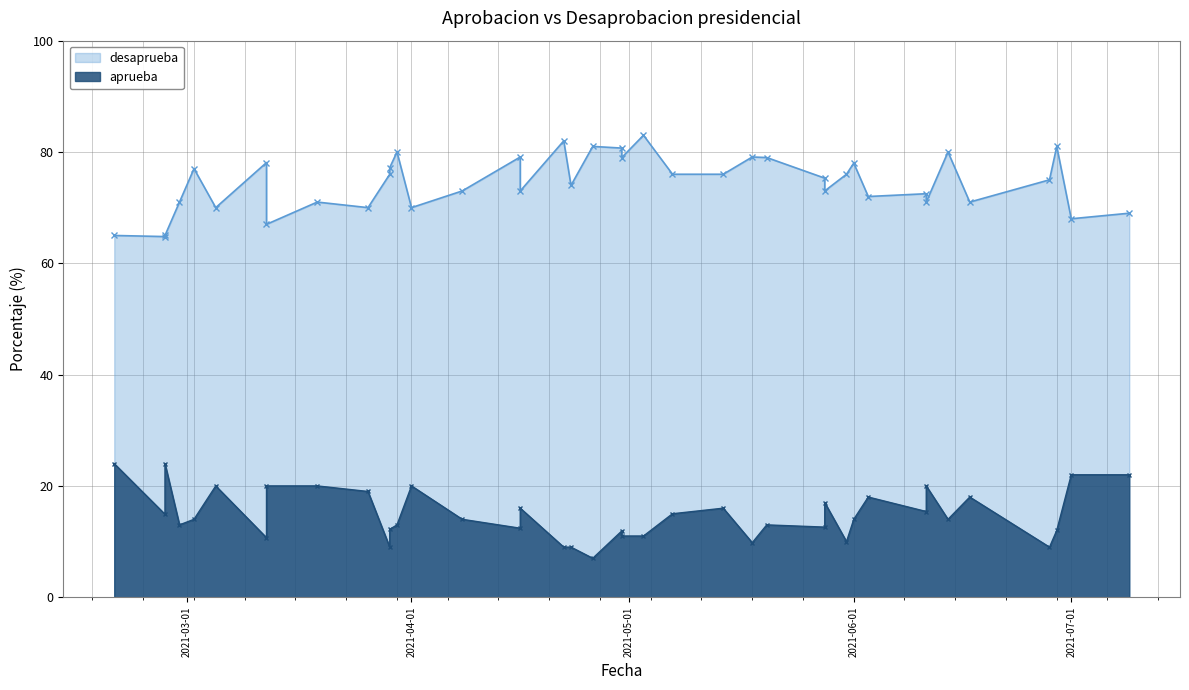

True or false: desaprueba has a value of 79.0 at 20/05/2021.

True